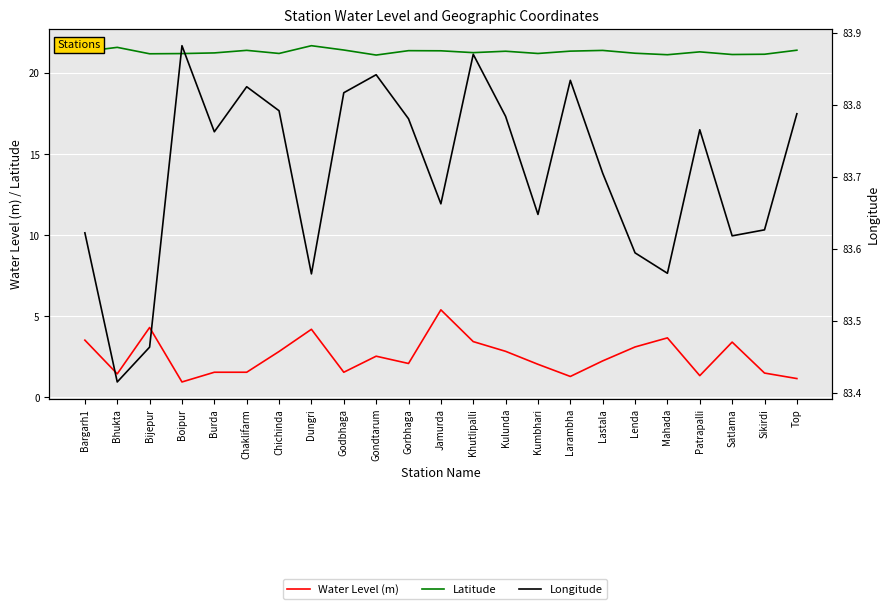

Between Lenda and Satlama, which series saw the biggest shift?

Water Level (m)